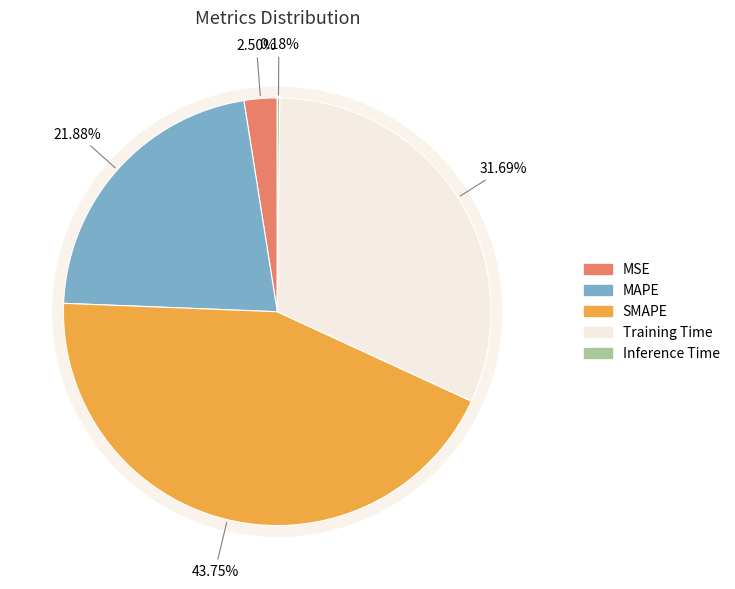

How many slices are in this pie chart?

5